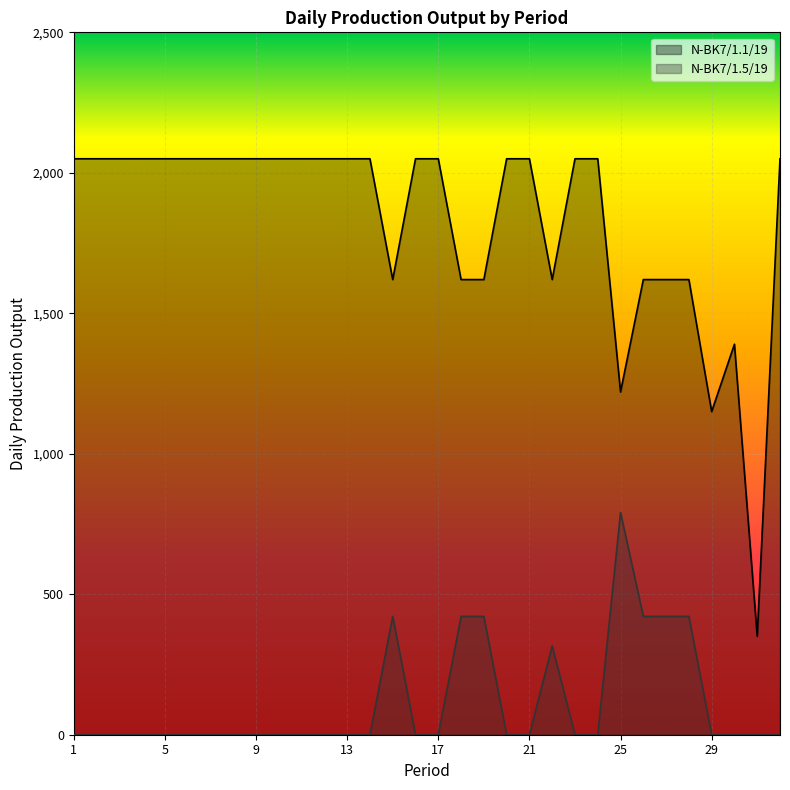

Rank the series by their average value, from lowest to highest.

N-BK7/1.5/19, N-BK7/1.1/19